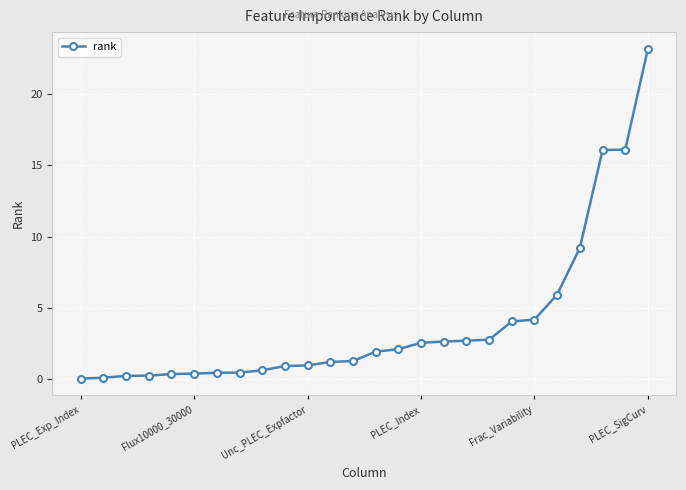

What is the value of the 19th point from the left?

2.7